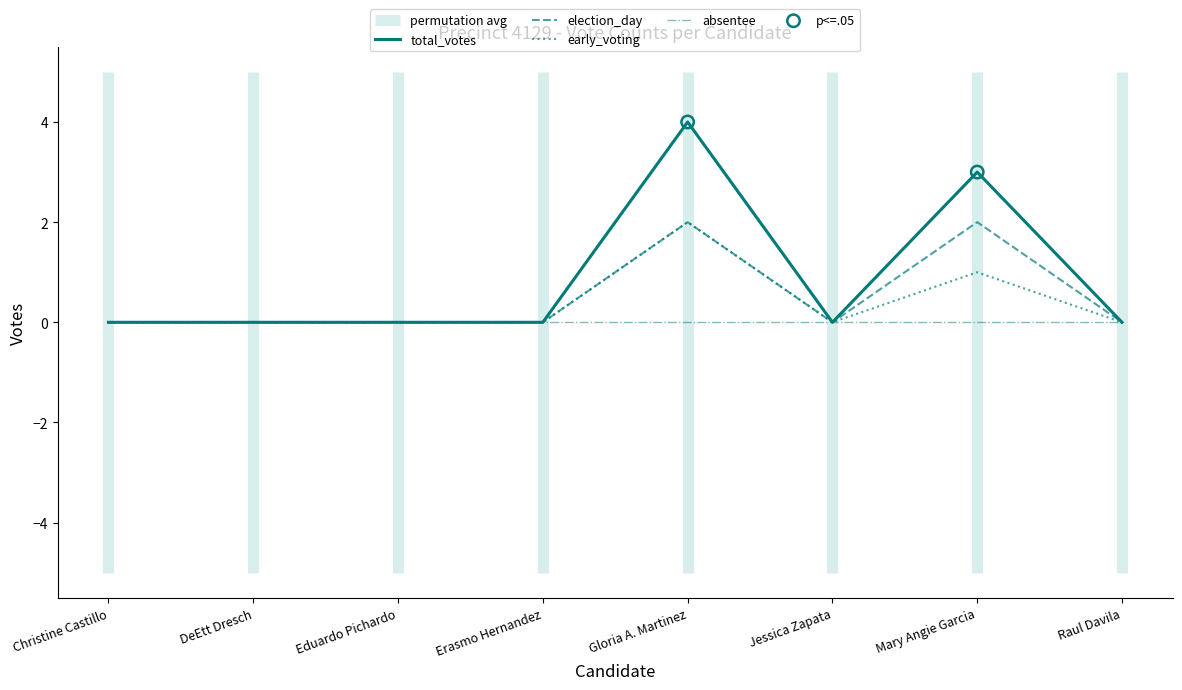

Which series reaches the maximum Y coordinate?

total_votes